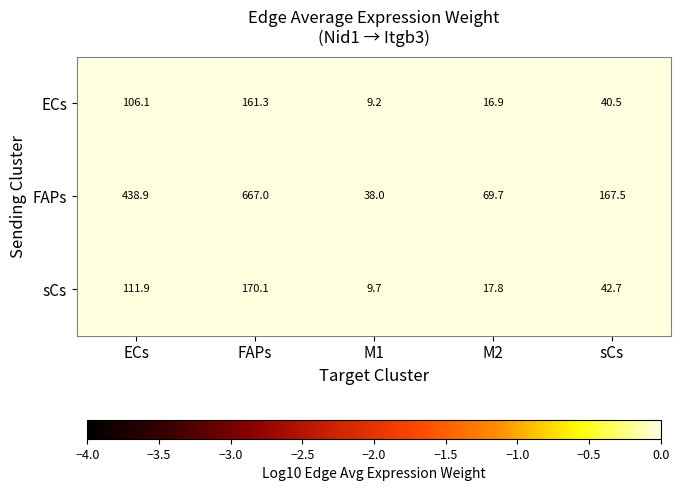

At which category is the sum across all series the highest?

FAPs